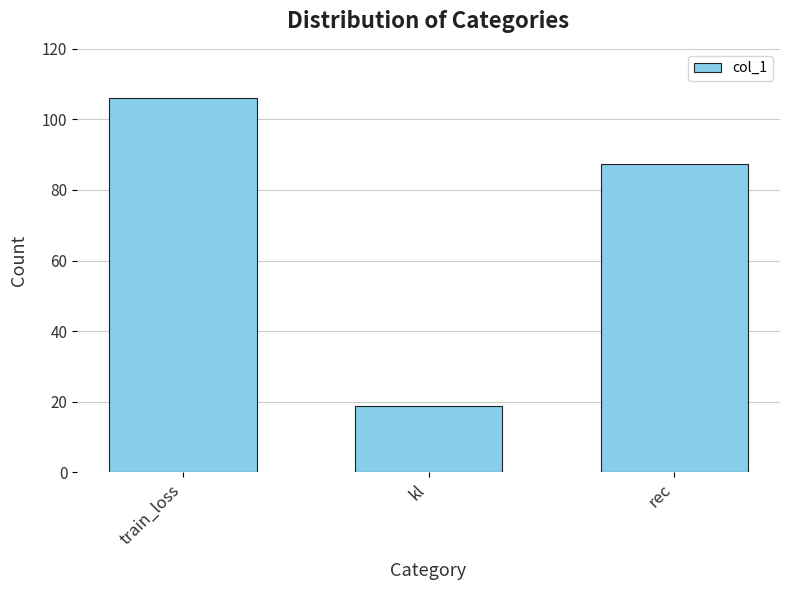

Does the chart contain stacked bars?

No